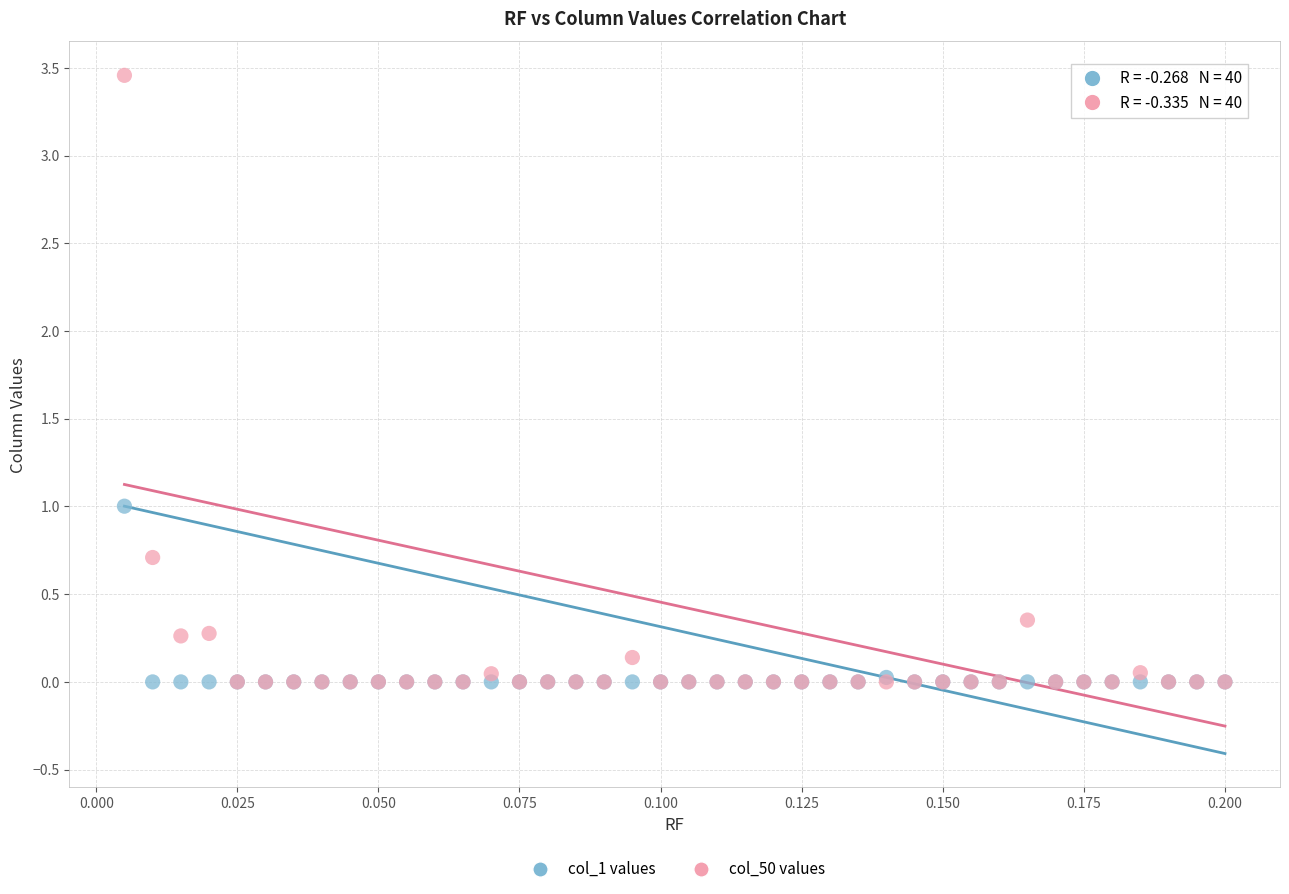

Which series has the largest Y range (max minus min)?

col_50 values